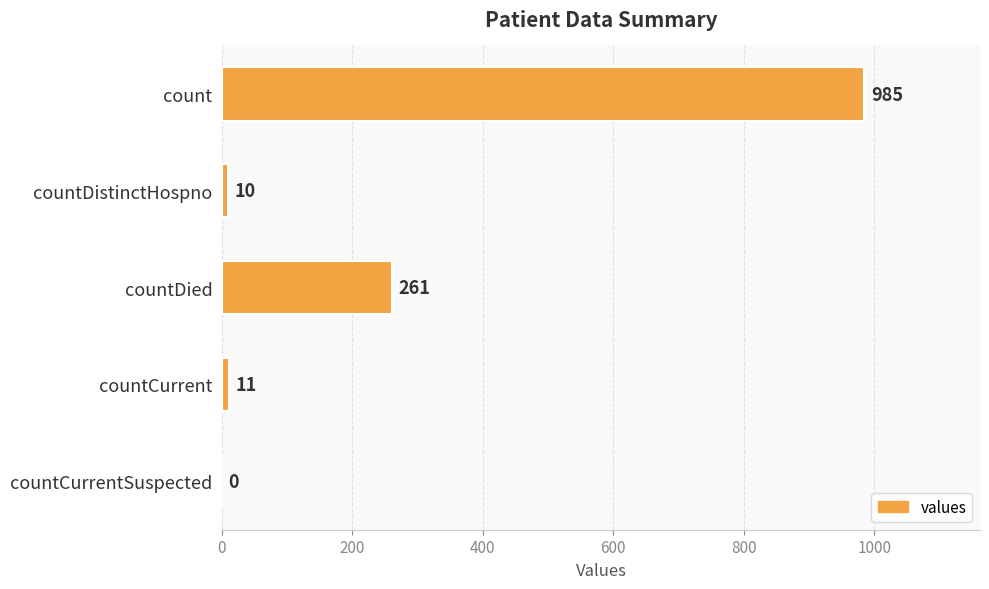

True or false: the data shows 1284 at count.

False